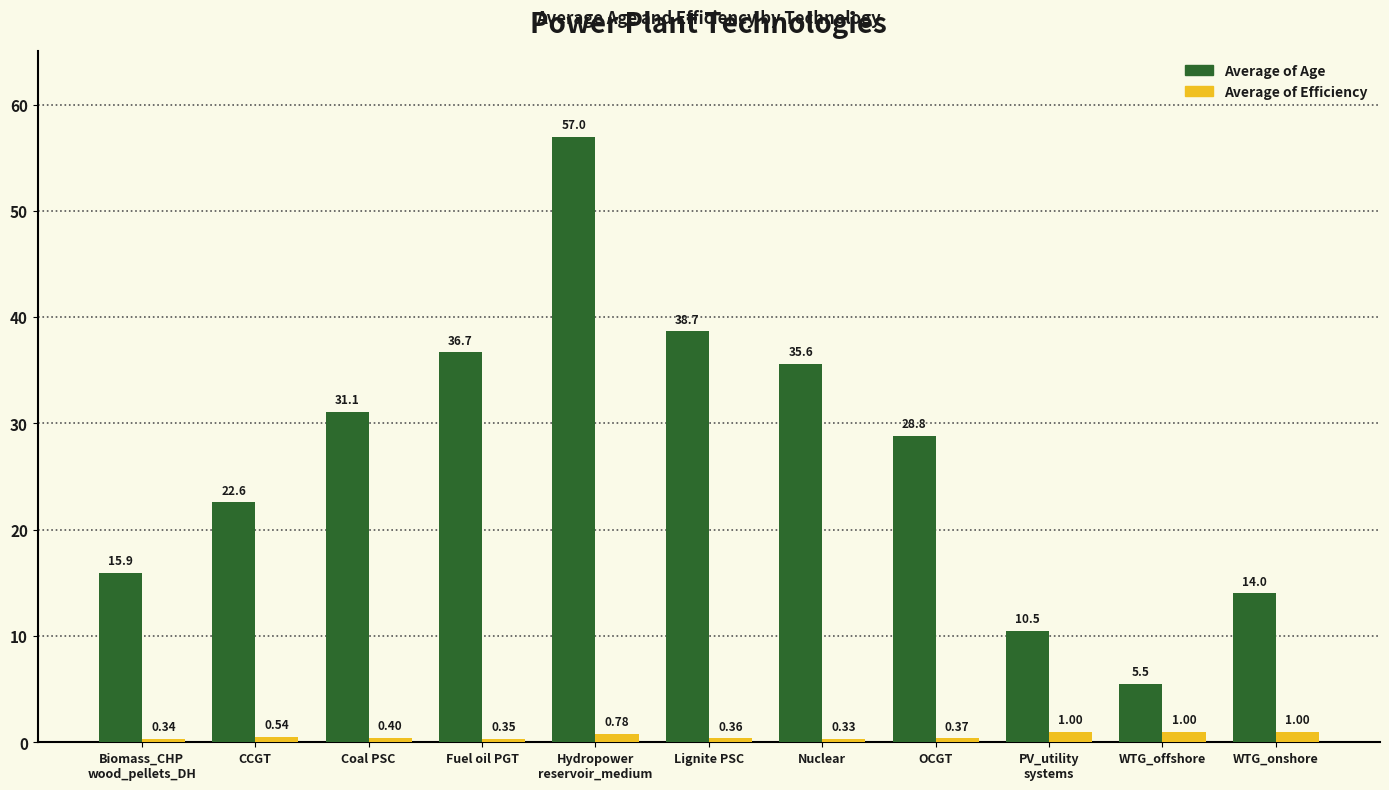

What is the label of the 11th bar from the left?

WTG_onshore